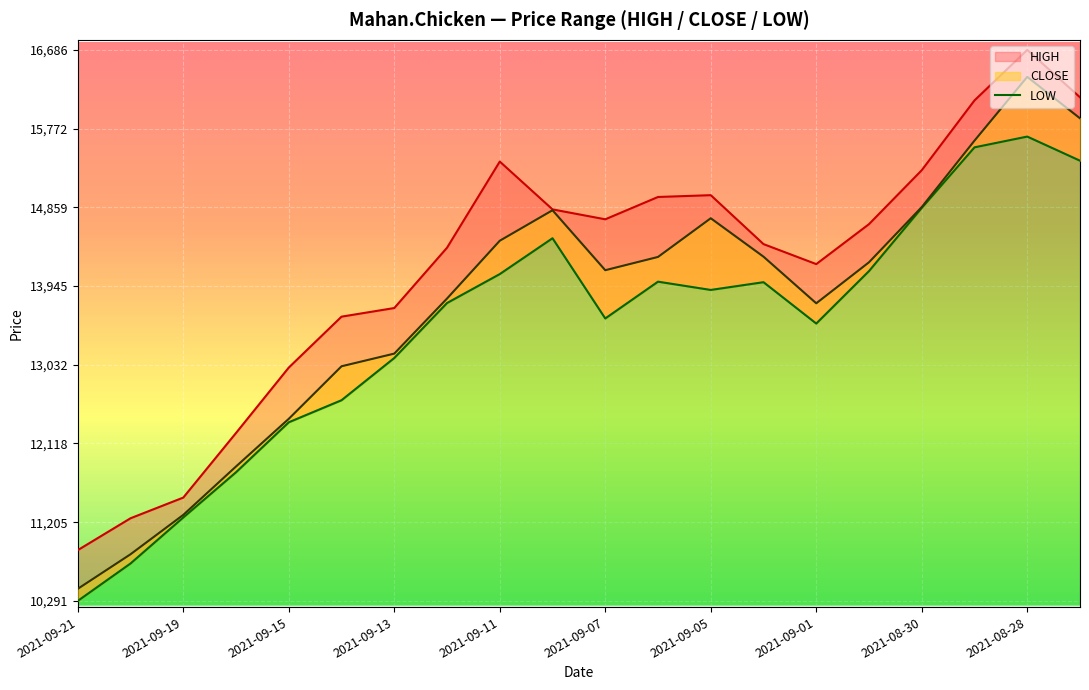

At how many categories does at least one series exceed 12519?

16